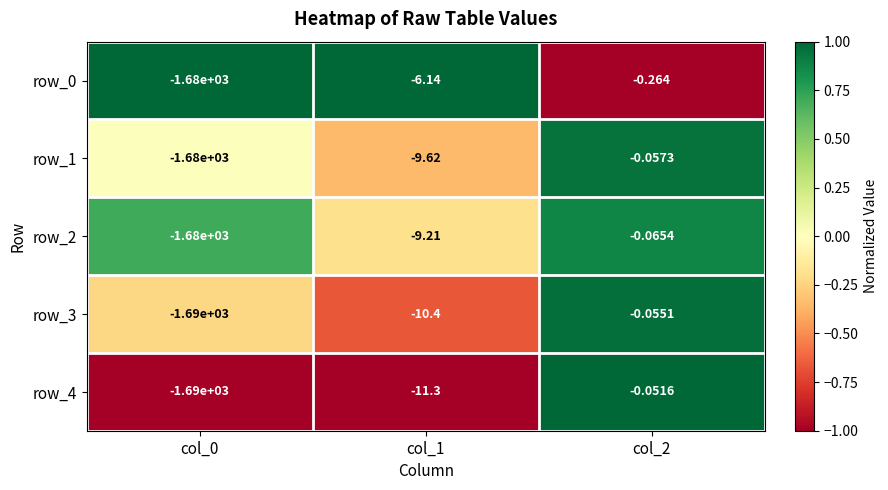

Reading left to right, extract all data points from this chart.

row_0: 1.0	1.0	-1.0
row_1: 0.0	-0.3	0.9
row_2: 0.7	-0.2	0.9
row_3: -0.2	-0.7	1.0
row_4: -1.0	-1.0	1.0